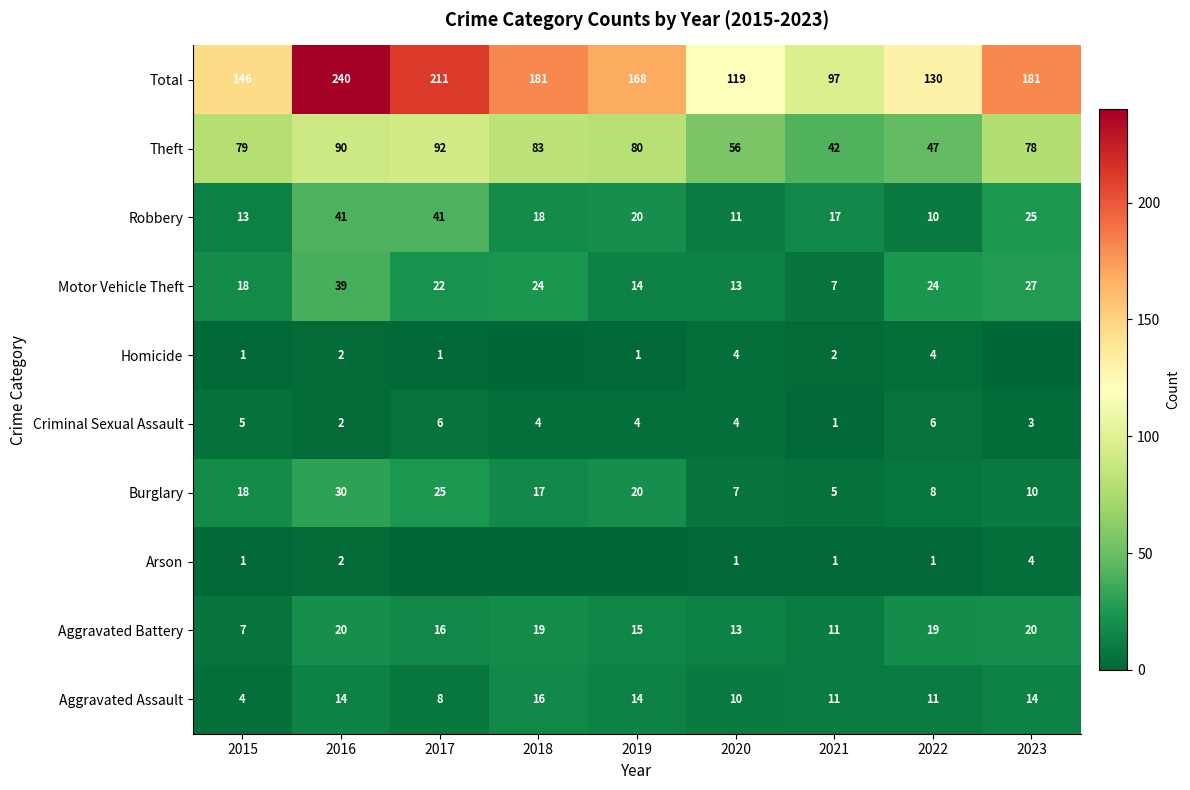

What is the sum of the Robbery values at 2021 and 2016?

58